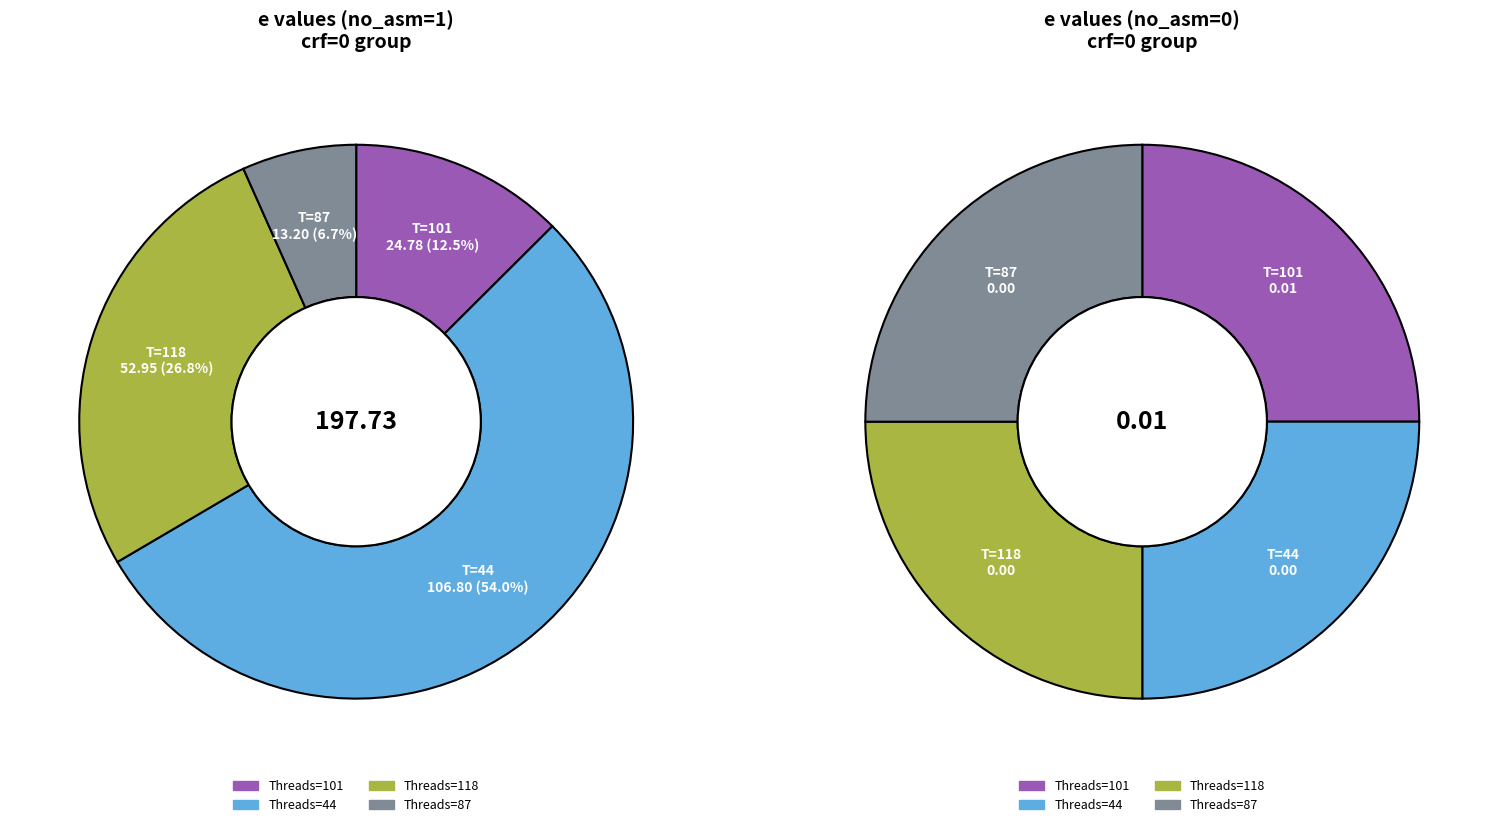

Does 4 represent more than half of the total?

No